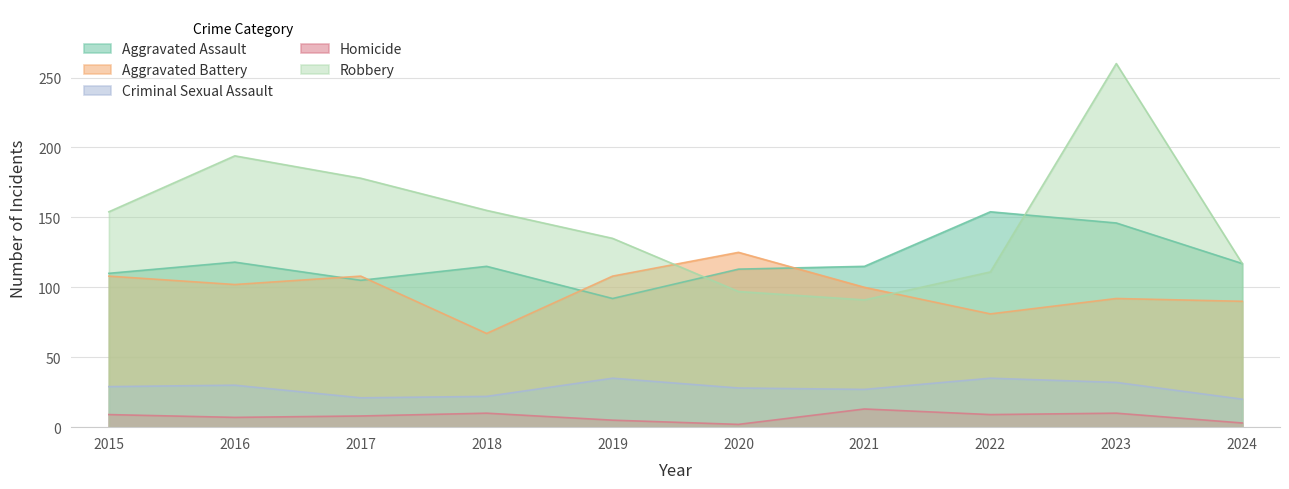

At how many categories does at least one series exceed 43?

10